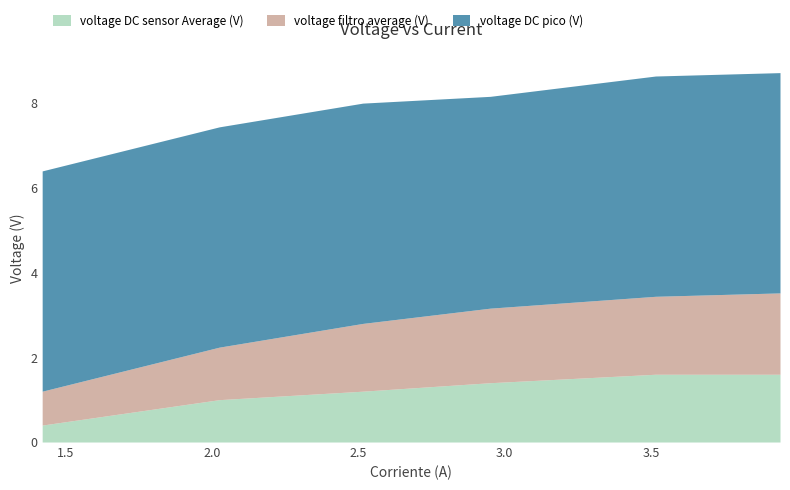

How many values in the voltage filtro average (V) series are below 1?

1